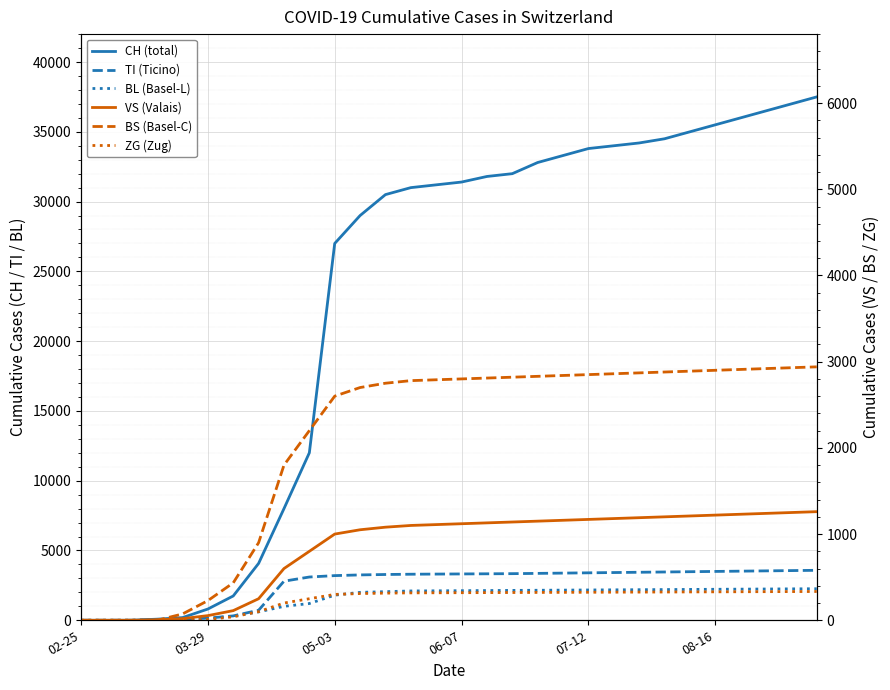

At which label does ZG (Zug) first exceed 320?

16